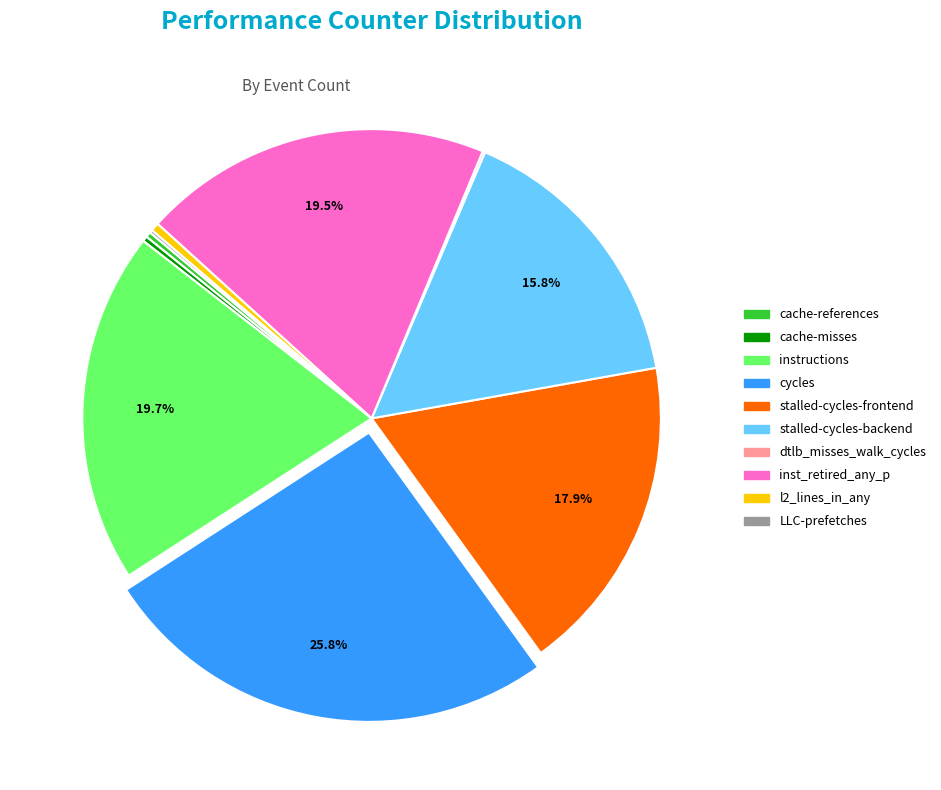

To the nearest percent, what is the average slice percentage?

10%